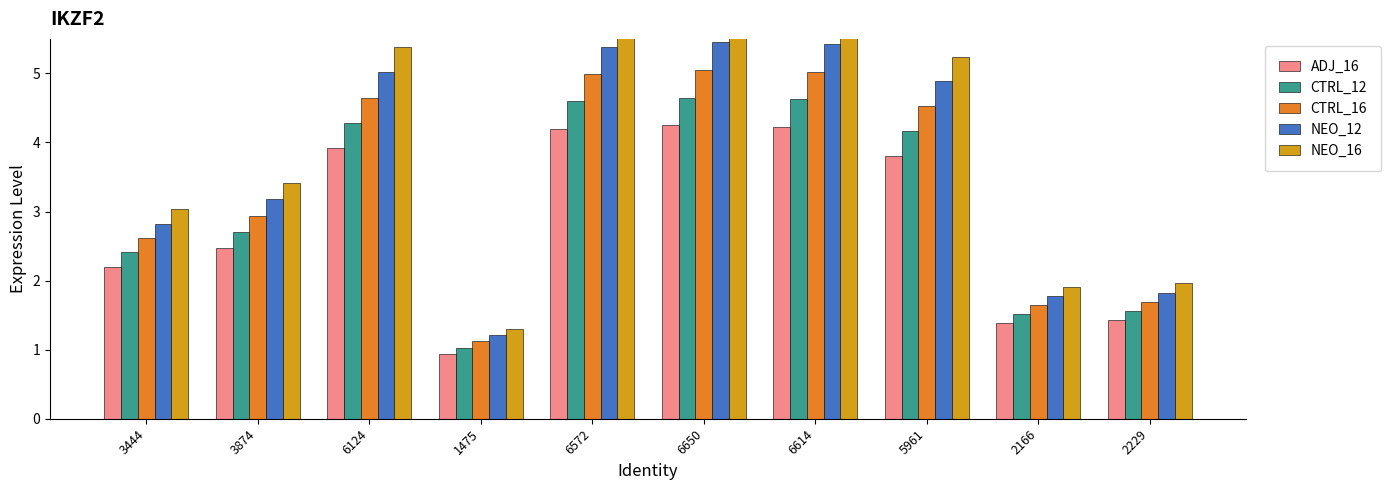

List the series in order of their overall mean, lowest first.

ADJ_16, CTRL_12, CTRL_16, NEO_12, NEO_16